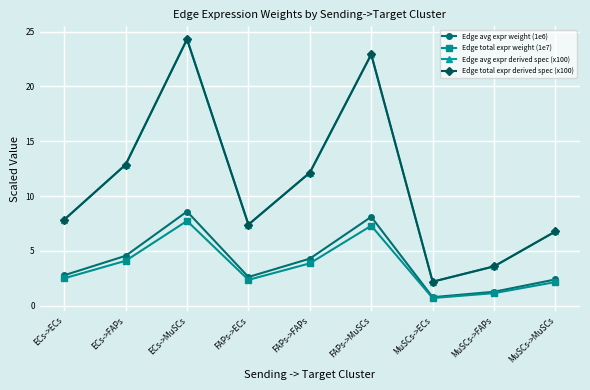

Is this an area chart (filled region under the line)?

No